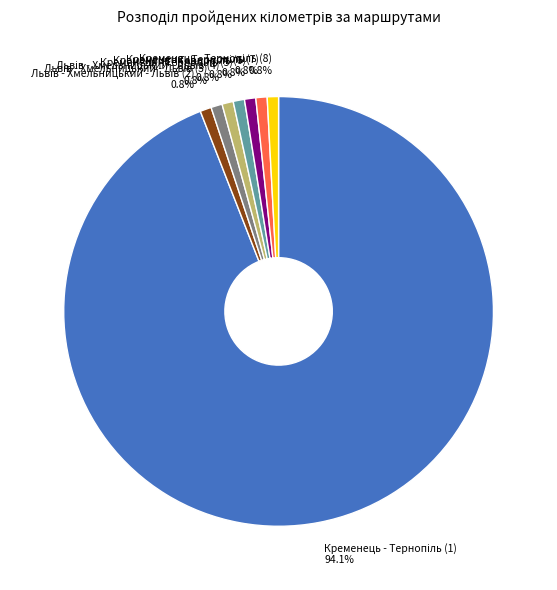

Which slice is the smallest?

Львів - Хмельницький - Львів (2)